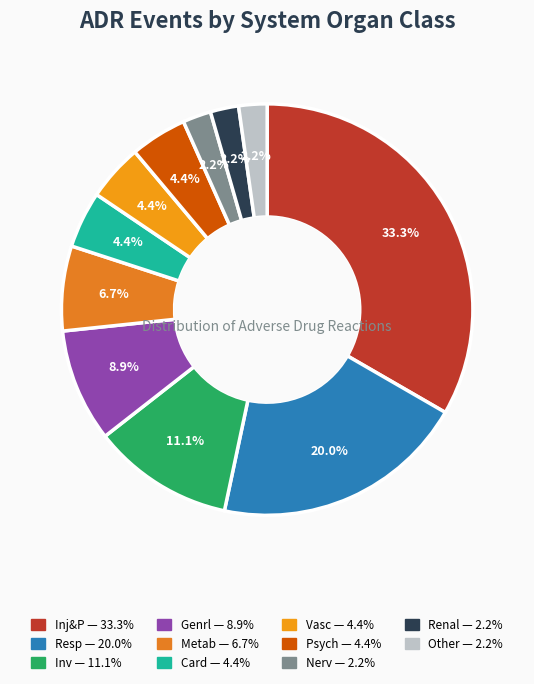

Count the number of slices in the pie.

11